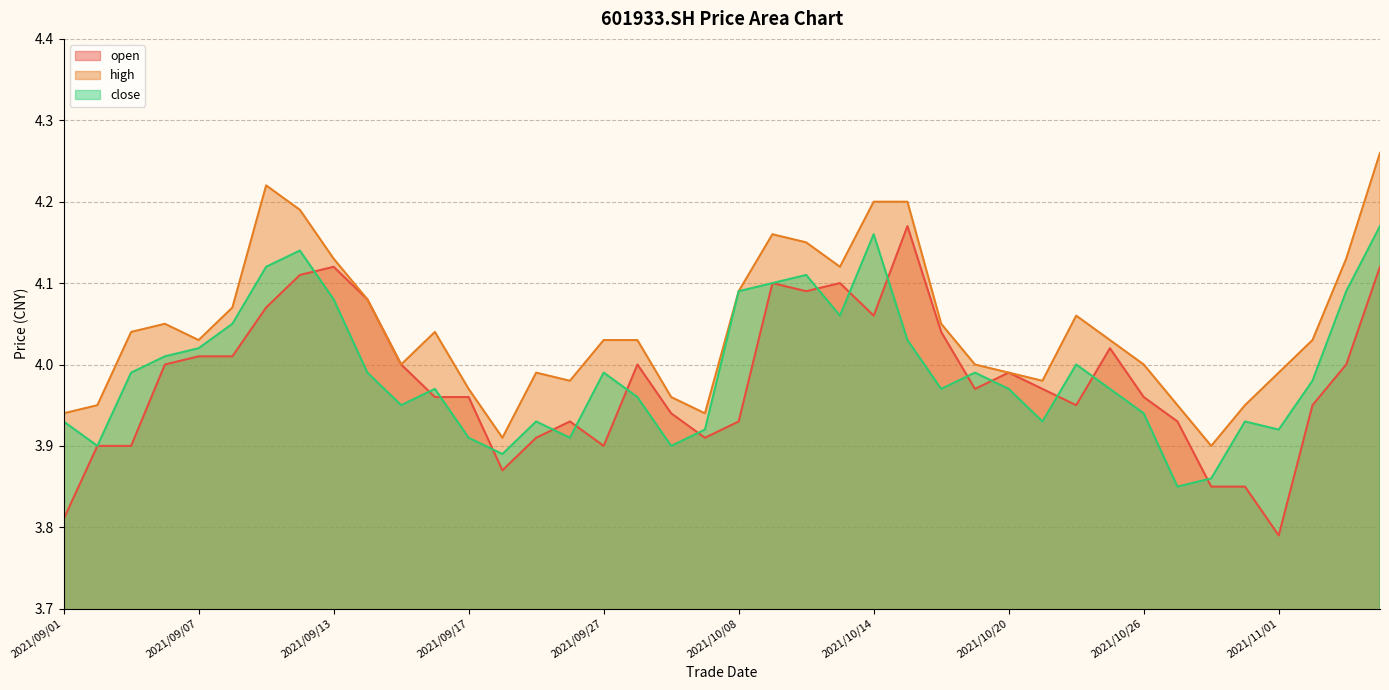

Reading left to right, transcribe all the data shown in this chart.

open: 2021/09/01=3.8	2021/09/02=3.9	2021/09/03=3.9	2021/09/06=4.0	2021/09/07=4.0	2021/09/08=4.0	2021/09/09=4.1	2021/09/10=4.1	2021/09/13=4.1	2021/09/14=4.1	2021/09/15=4.0	2021/09/16=4.0	2021/09/17=4.0	2021/09/22=3.9	2021/09/23=3.9	2021/09/24=3.9	2021/09/27=3.9	2021/09/28=4.0	2021/09/29=3.9	2021/09/30=3.9	2021/10/08=3.9	2021/10/11=4.1	2021/10/12=4.1	2021/10/13=4.1	2021/10/14=4.1	2021/10/15=4.2	2021/10/18=4.0	2021/10/19=4.0	2021/10/20=4.0	2021/10/21=4.0	2021/10/22=4.0	2021/10/25=4.0	2021/10/26=4.0	2021/10/27=3.9	2021/10/28=3.9	2021/10/29=3.9	2021/11/01=3.8	2021/11/02=4.0	2021/11/03=4.0	2021/11/04=4.1
high: 2021/09/01=3.9	2021/09/02=4.0	2021/09/03=4.0	2021/09/06=4.0	2021/09/07=4.0	2021/09/08=4.1	2021/09/09=4.2	2021/09/10=4.2	2021/09/13=4.1	2021/09/14=4.1	2021/09/15=4.0	2021/09/16=4.0	2021/09/17=4.0	2021/09/22=3.9	2021/09/23=4.0	2021/09/24=4.0	2021/09/27=4.0	2021/09/28=4.0	2021/09/29=4.0	2021/09/30=3.9	2021/10/08=4.1	2021/10/11=4.2	2021/10/12=4.2	2021/10/13=4.1	2021/10/14=4.2	2021/10/15=4.2	2021/10/18=4.0	2021/10/19=4.0	2021/10/20=4.0	2021/10/21=4.0	2021/10/22=4.1	2021/10/25=4.0	2021/10/26=4.0	2021/10/27=4.0	2021/10/28=3.9	2021/10/29=4.0	2021/11/01=4.0	2021/11/02=4.0	2021/11/03=4.1	2021/11/04=4.3
close: 2021/09/01=3.9	2021/09/02=3.9	2021/09/03=4.0	2021/09/06=4.0	2021/09/07=4.0	2021/09/08=4.0	2021/09/09=4.1	2021/09/10=4.1	2021/09/13=4.1	2021/09/14=4.0	2021/09/15=4.0	2021/09/16=4.0	2021/09/17=3.9	2021/09/22=3.9	2021/09/23=3.9	2021/09/24=3.9	2021/09/27=4.0	2021/09/28=4.0	2021/09/29=3.9	2021/09/30=3.9	2021/10/08=4.1	2021/10/11=4.1	2021/10/12=4.1	2021/10/13=4.1	2021/10/14=4.2	2021/10/15=4.0	2021/10/18=4.0	2021/10/19=4.0	2021/10/20=4.0	2021/10/21=3.9	2021/10/22=4.0	2021/10/25=4.0	2021/10/26=3.9	2021/10/27=3.9	2021/10/28=3.9	2021/10/29=3.9	2021/11/01=3.9	2021/11/02=4.0	2021/11/03=4.1	2021/11/04=4.2